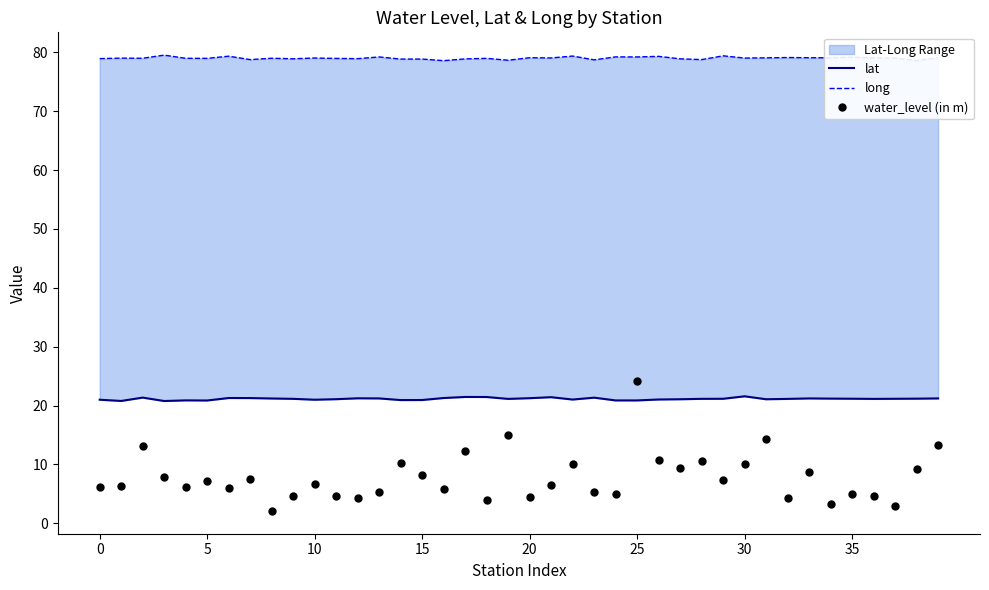

What is the minimum value for long?

78.6